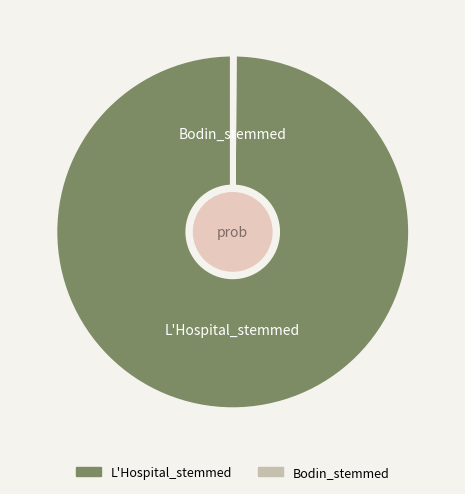

True or false: L'Hospital_stemmed accounts for 92% of the total.

False